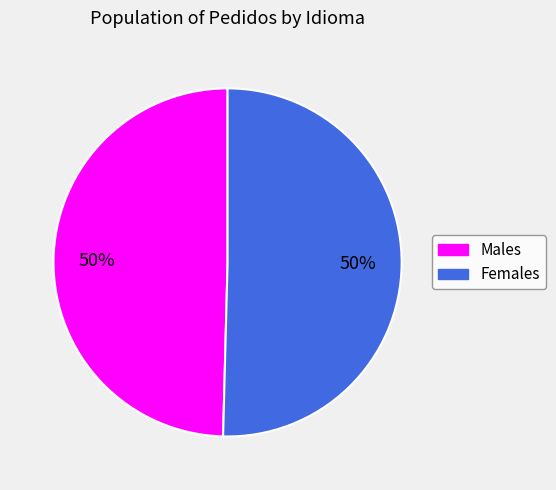

To the nearest percent, what is the average slice percentage?

50%